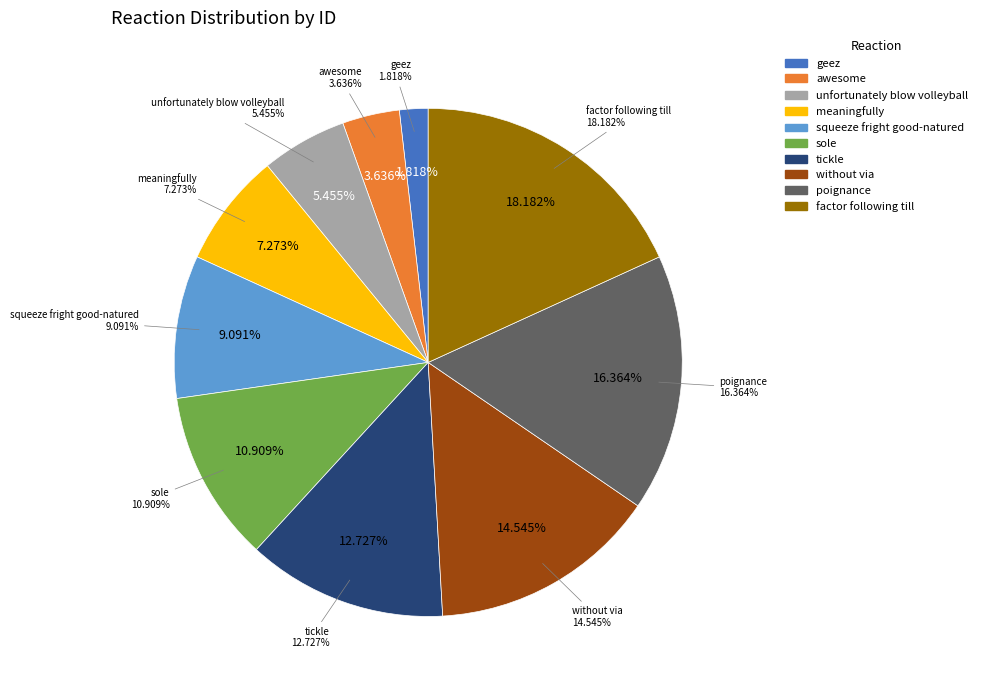

Count the number of slices in the pie.

10